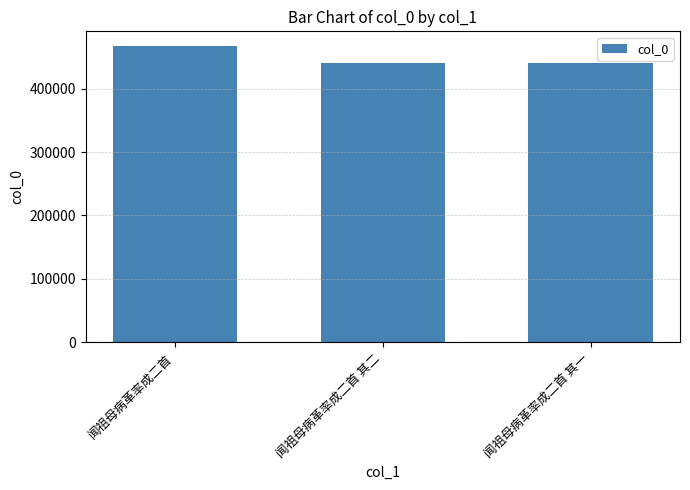

What is the sum of the values at 闻祖母病革率成二首 其一 and 闻祖母病革率成二首 其二?

881395